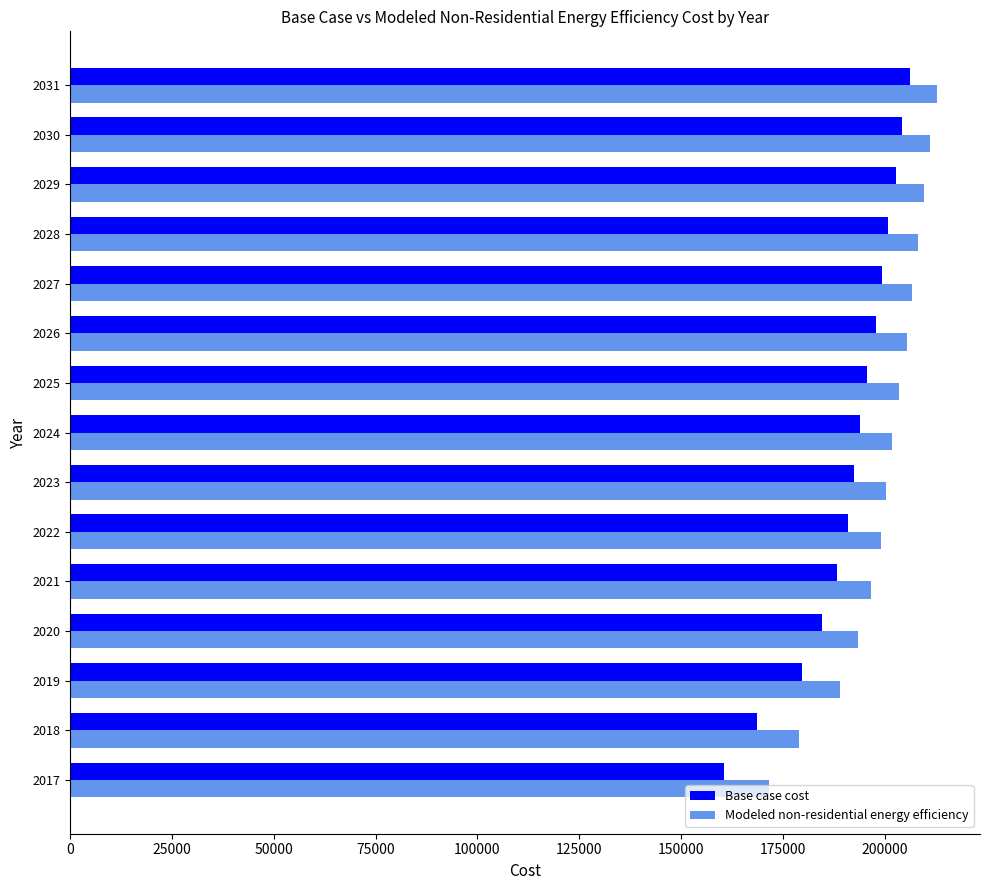

Which series has the widest spread of values?

Base case cost